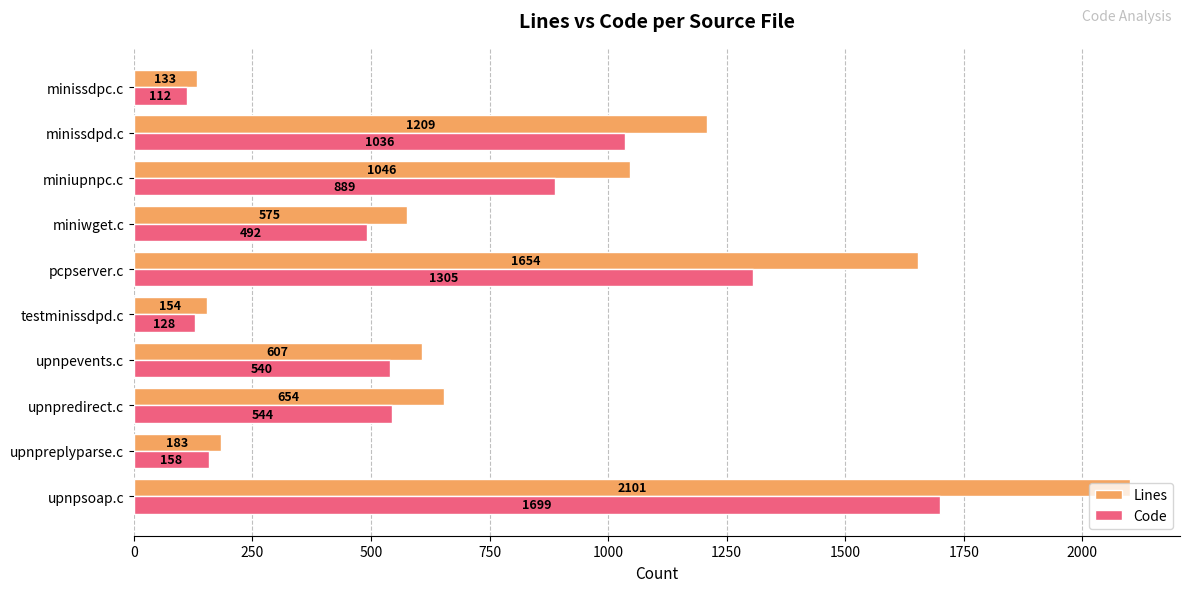

Where is Lines nearest to the value 1117?

miniupnpc.c